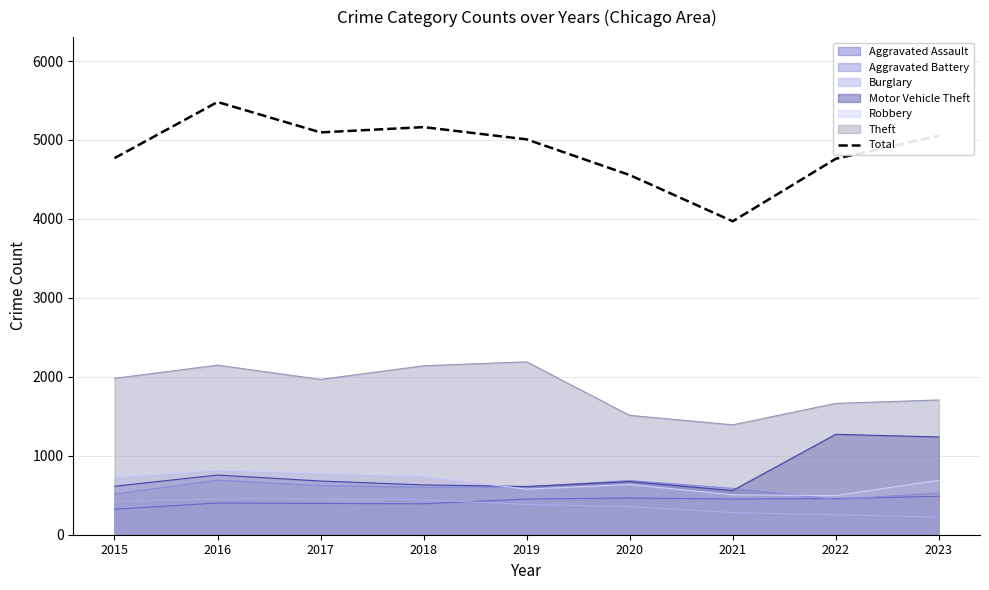

The value at 2022 is 2759. True or false?

False